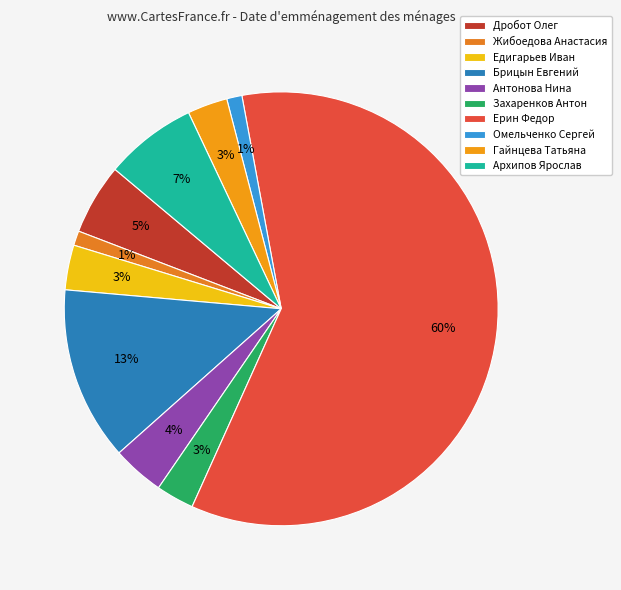

Which category has the smallest portion of the pie?

Жибоедова Анастасия